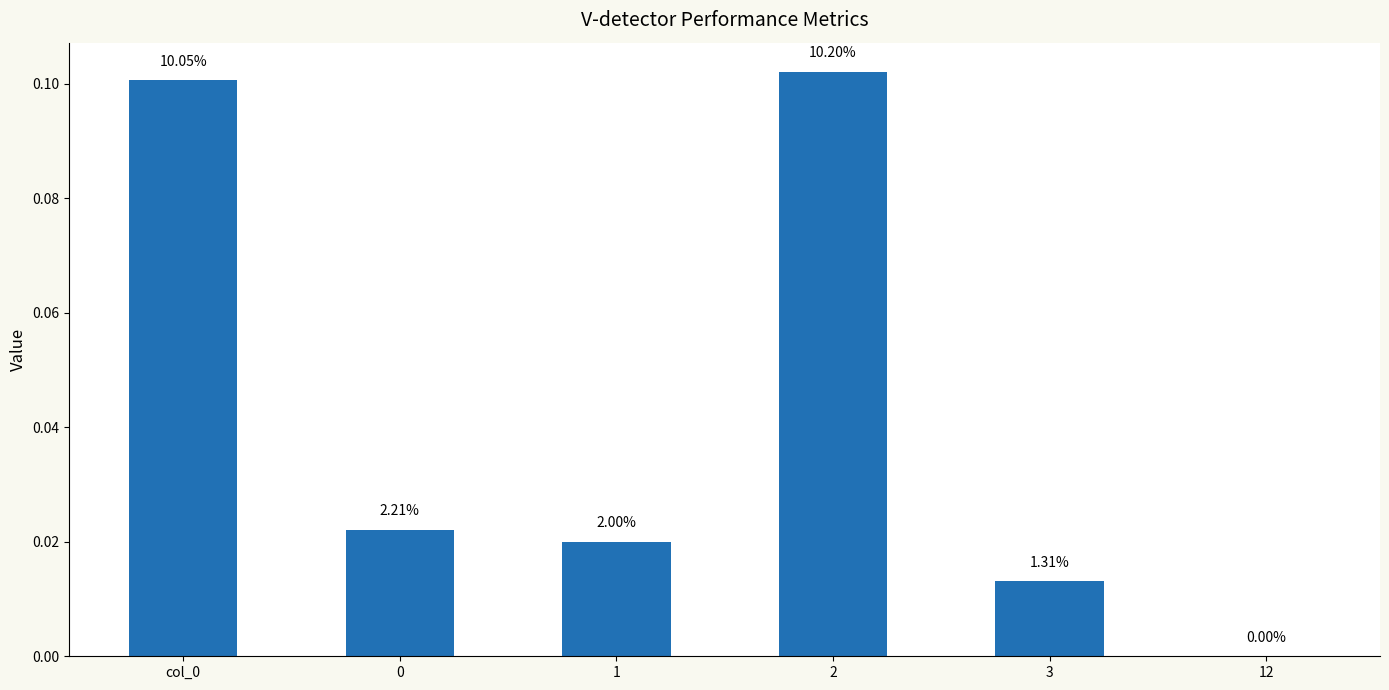

Are the bars horizontal?

No